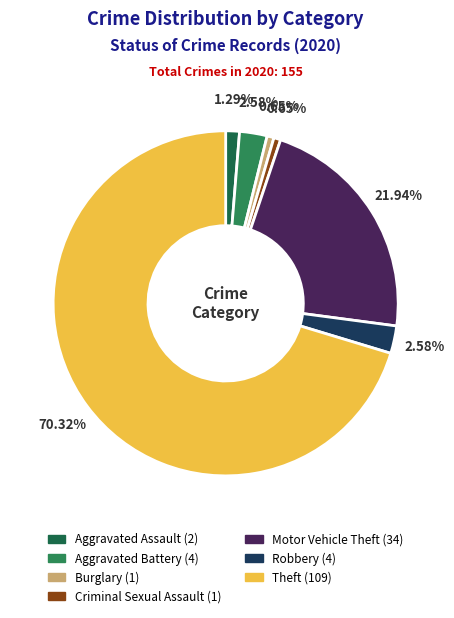

The Motor Vehicle Theft slice represents 22% of the pie. True or false?

True